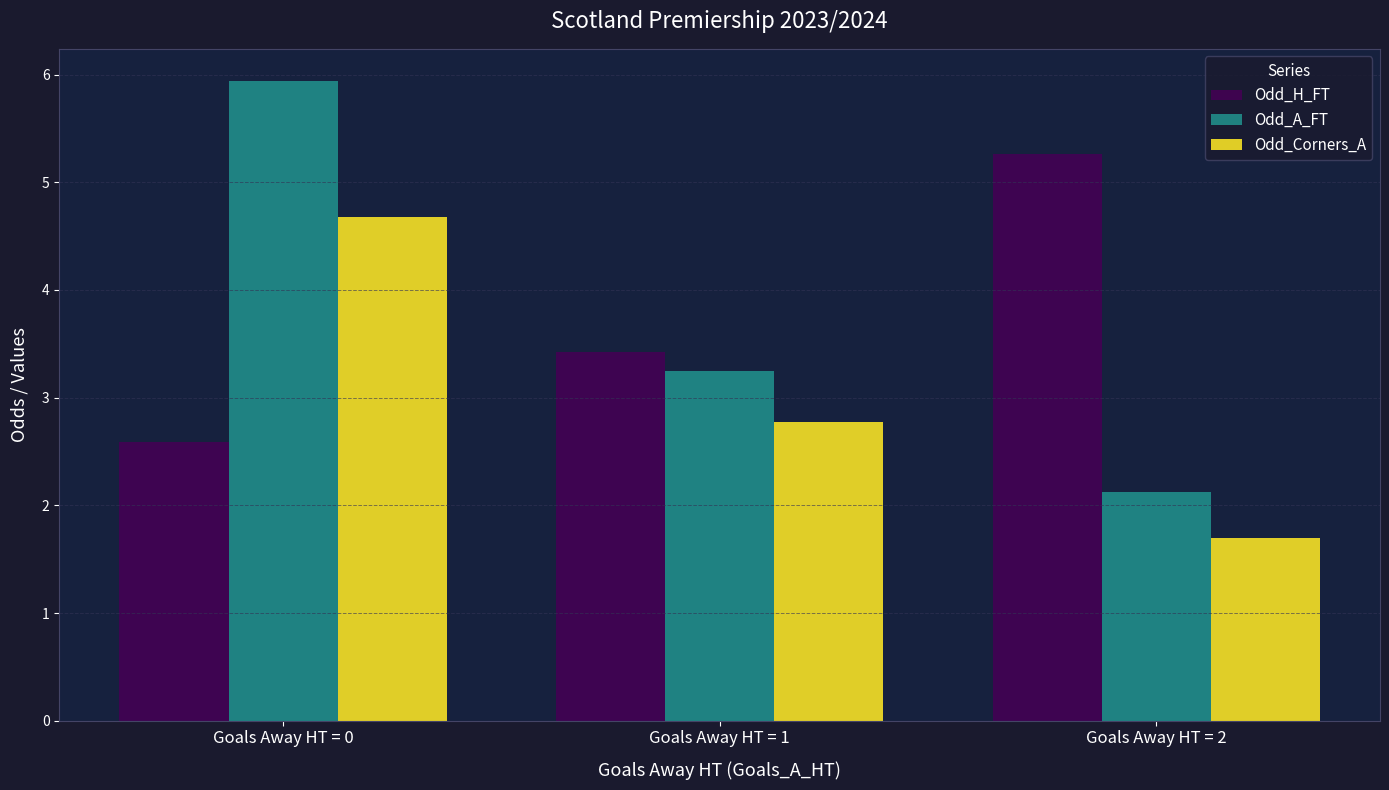

Rank the series by their maximum value, from lowest to highest.

Odd_Corners_A, Odd_H_FT, Odd_A_FT